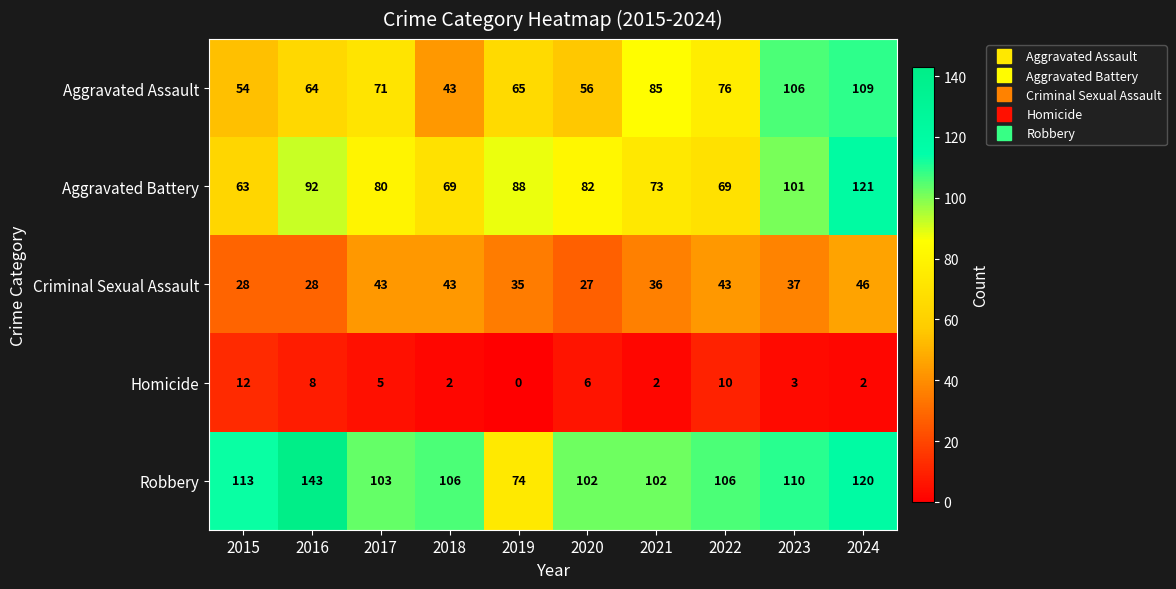

Which series has the largest range (max minus min)?

Robbery